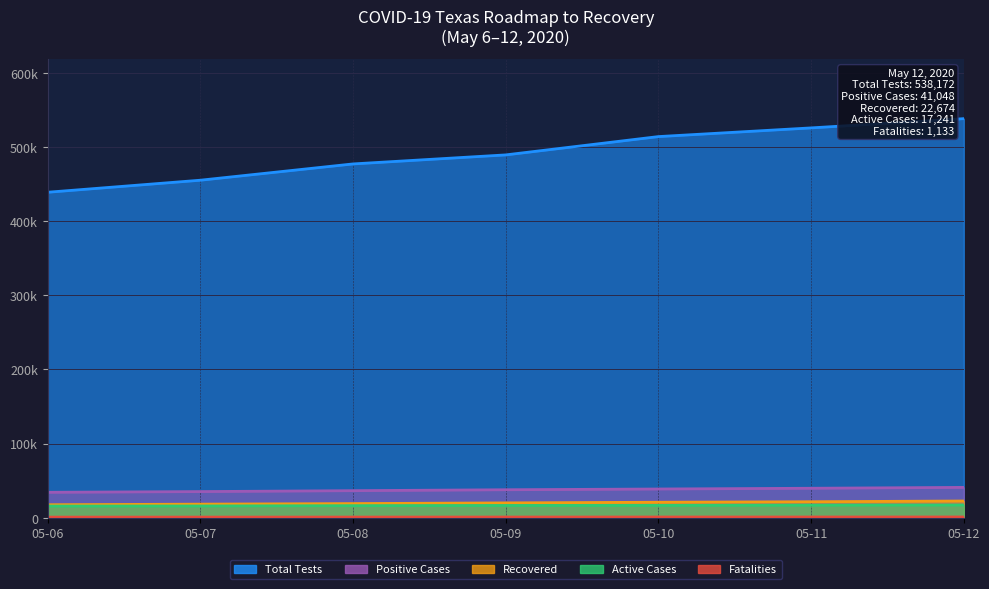

List the labels in order of Fatalities value, smallest first.

05-06, 05-07, 05-08, 05-09, 05-10, 05-11, 05-12